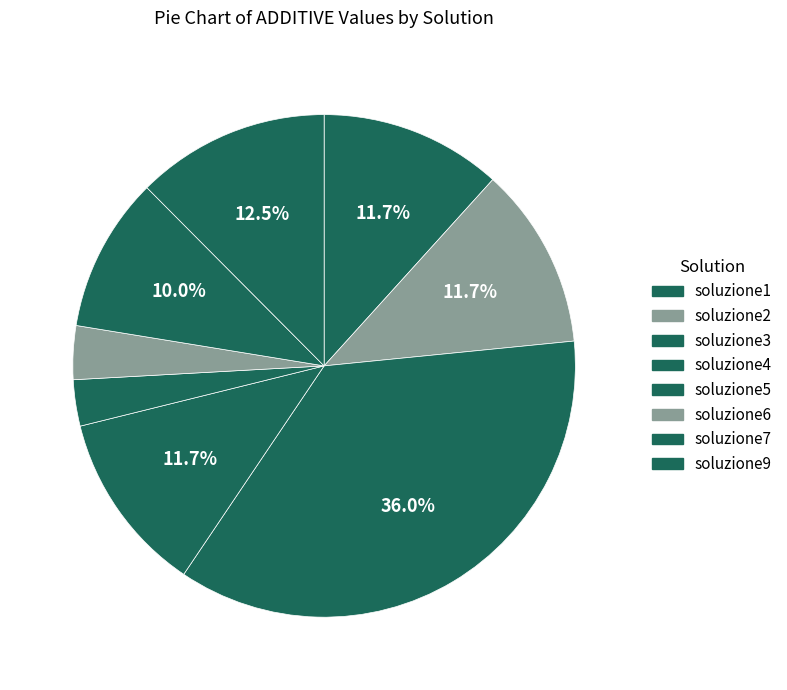

To the nearest percent, what is the combined percentage of soluzione3 and soluzione2?

48%